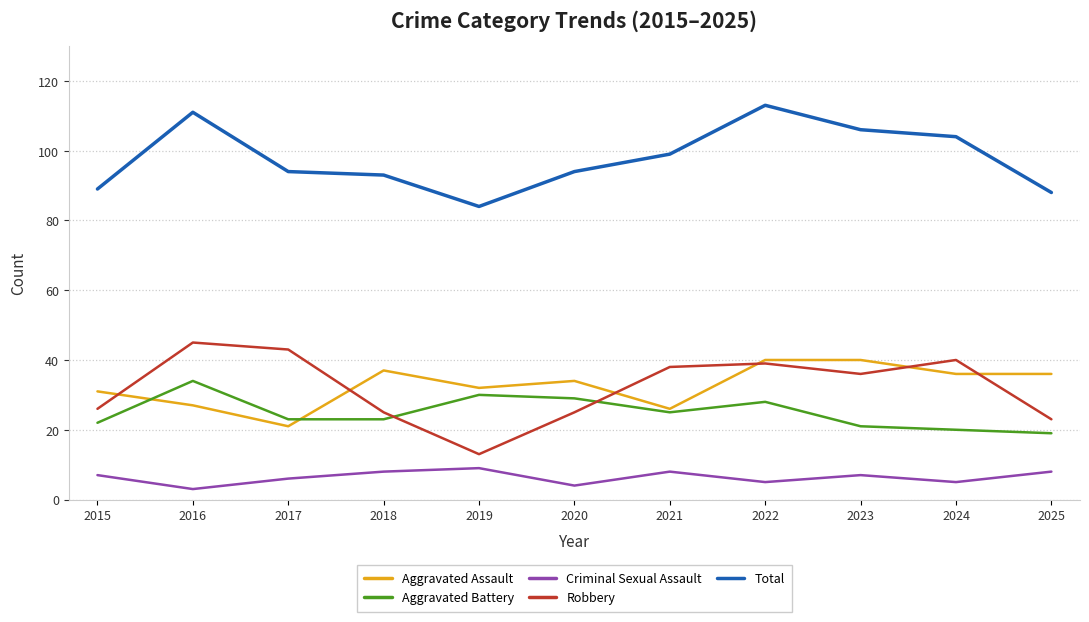

What is the total value across all series at 2024?

205